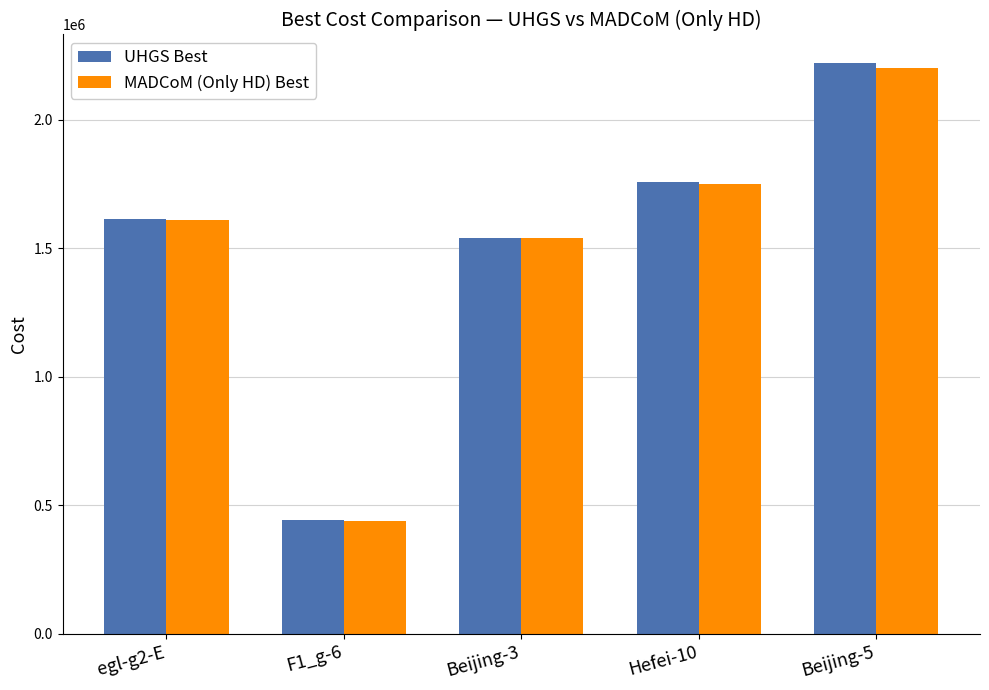

How many bars are there in each group?

2